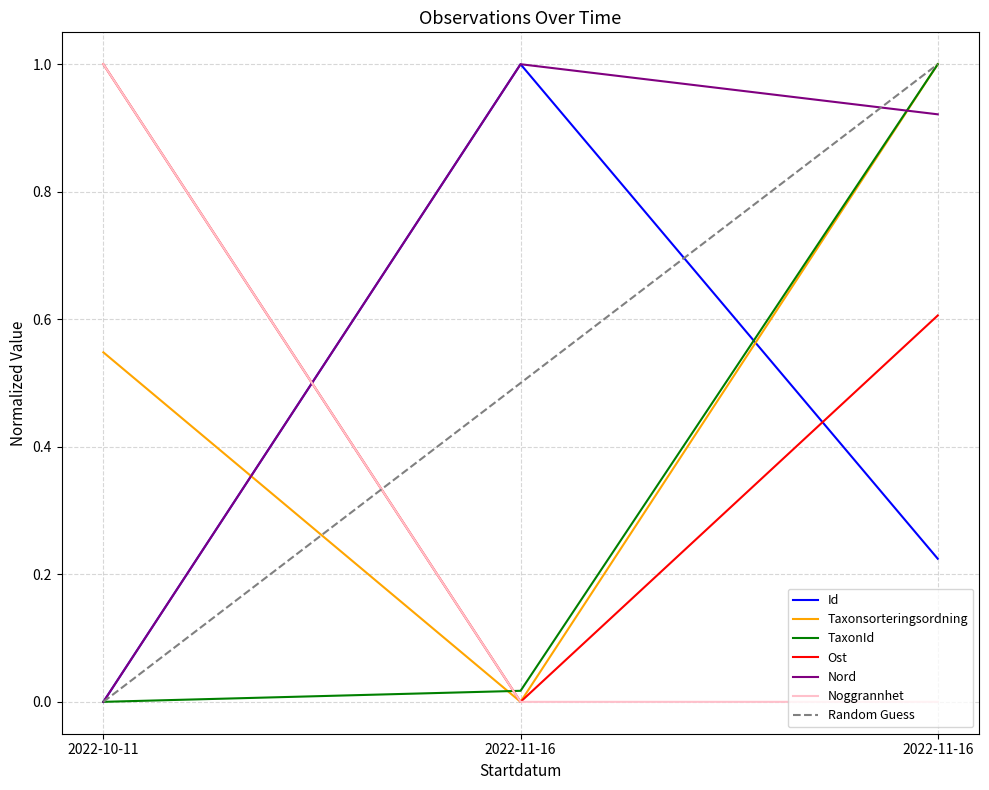

What is the label of the 2nd point from the left?

2022-11-16